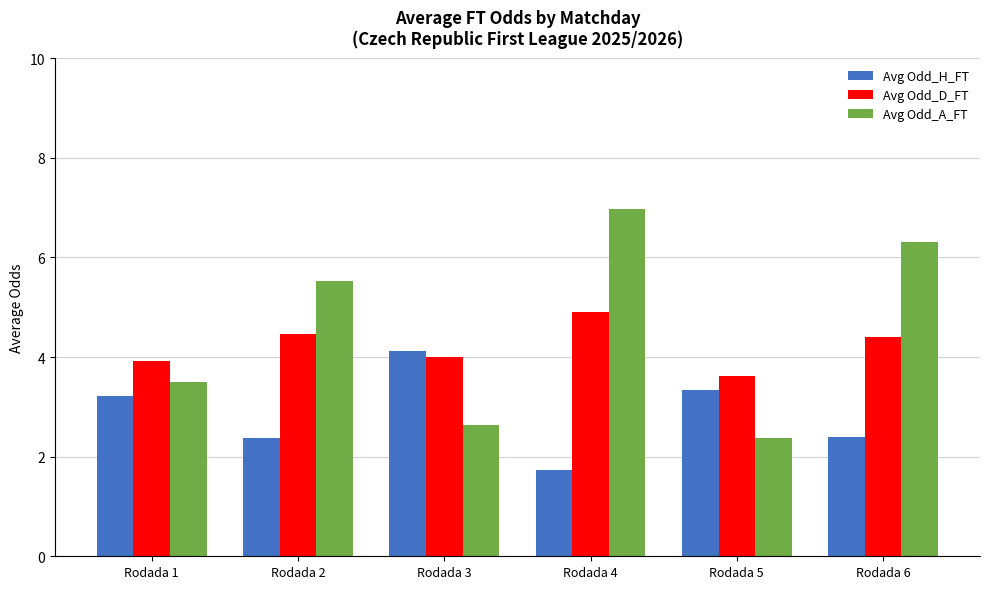

How many bars are there in total?

18